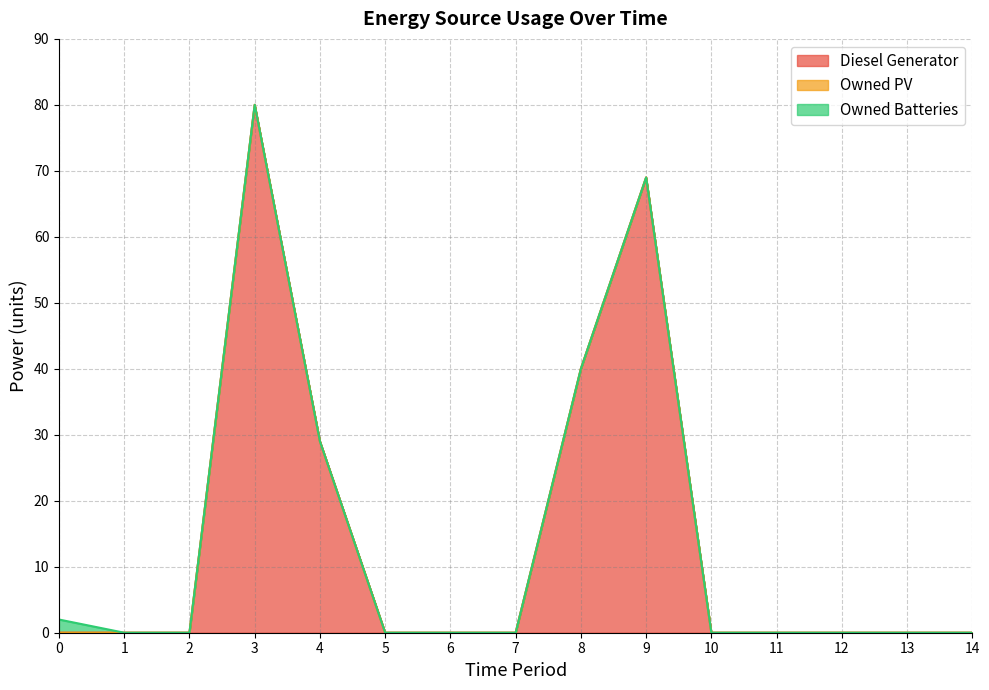

At 5, list the series in order from largest to smallest.

Diesel Generator, Owned PV, Owned Batteries